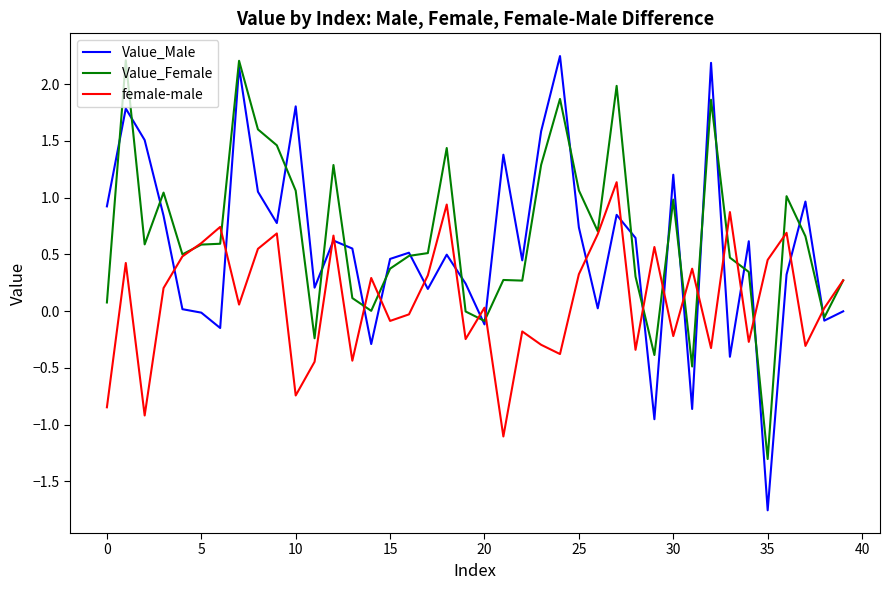

Which series has the largest range (max minus min)?

Value_Male